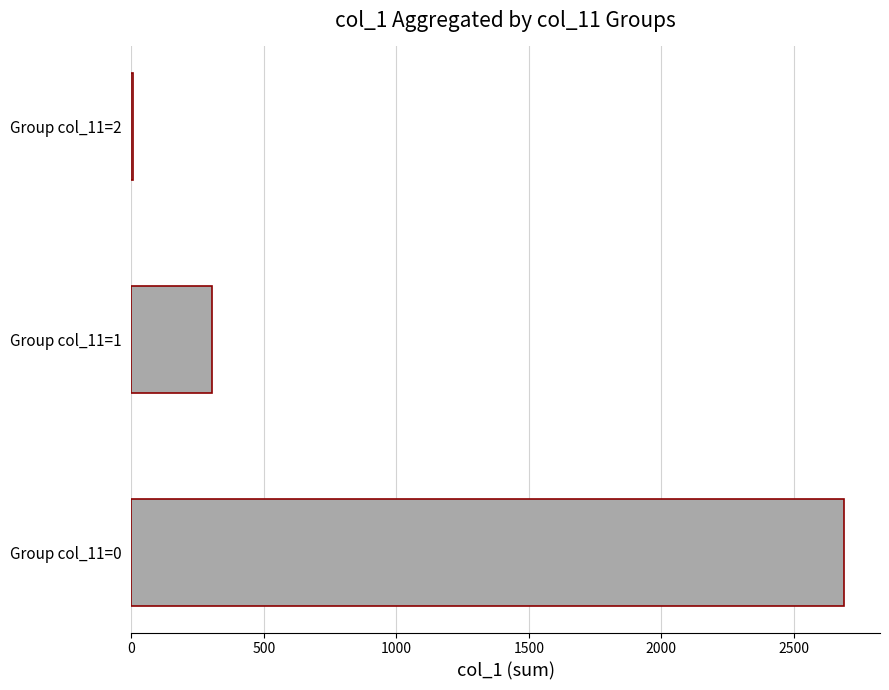

Which label corresponds to the largest value in the chart?

Group col_11=0